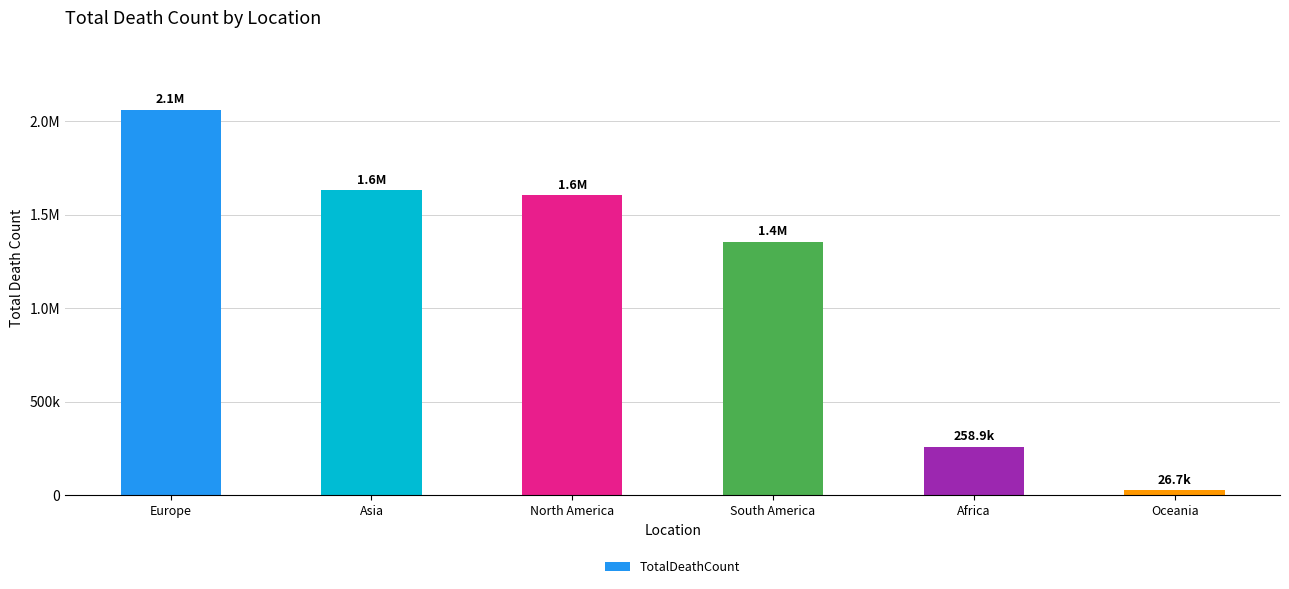

The value at Asia is 1632158. True or false?

True